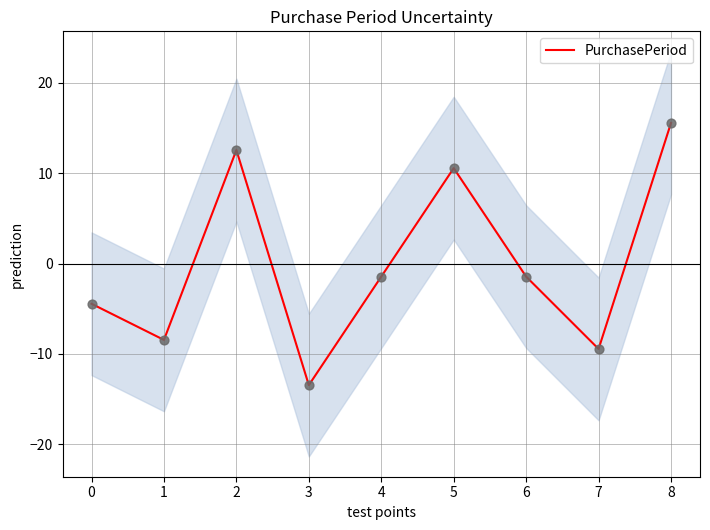

What is the change in value from 2 to 6?

-14.0